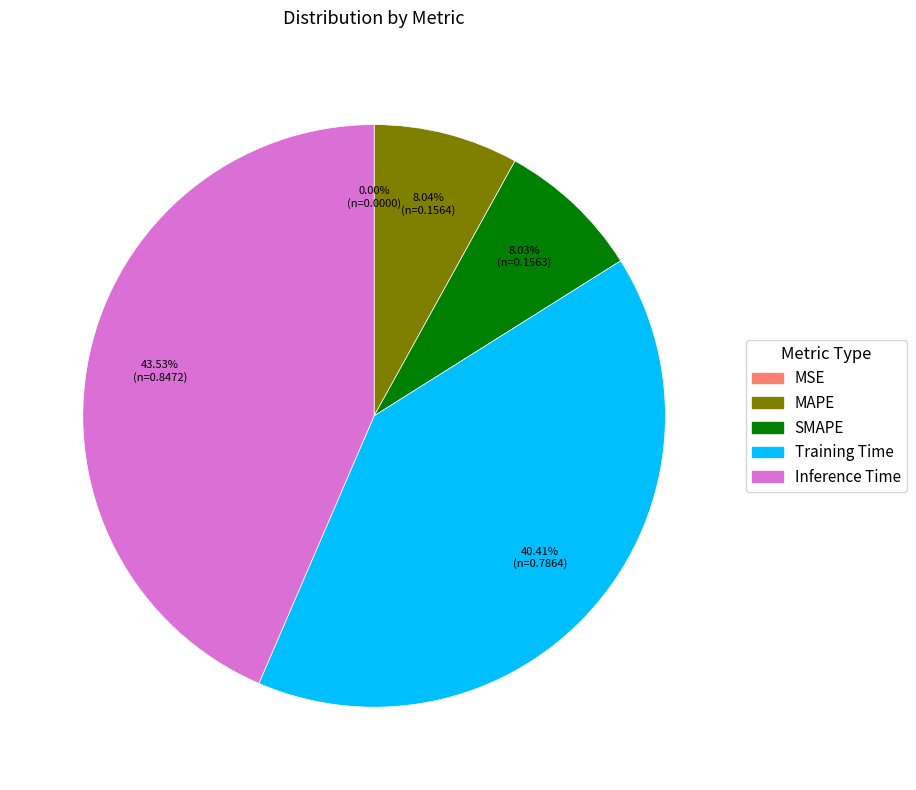

Which category has the biggest portion of the pie?

Inference Time